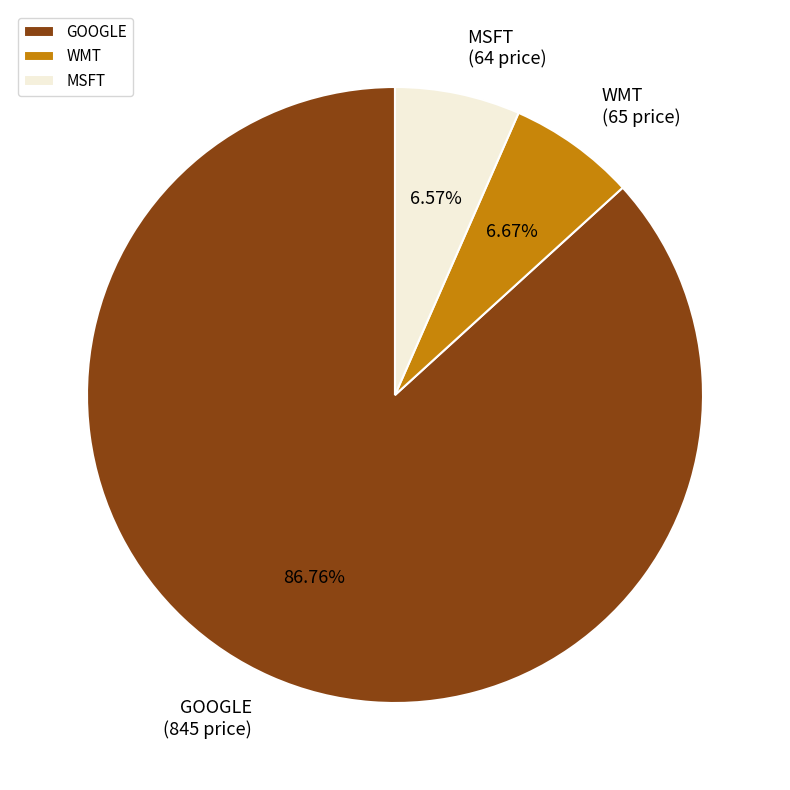

To the nearest percent, what percentage of the pie is GOOGLE?

87%